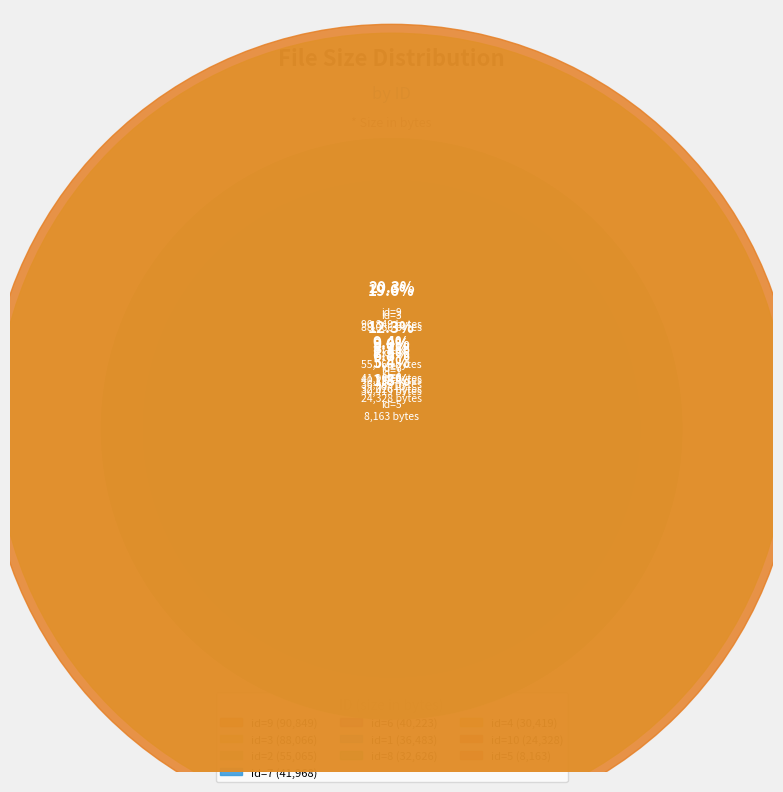

Does 5 represent more than half of the total?

No